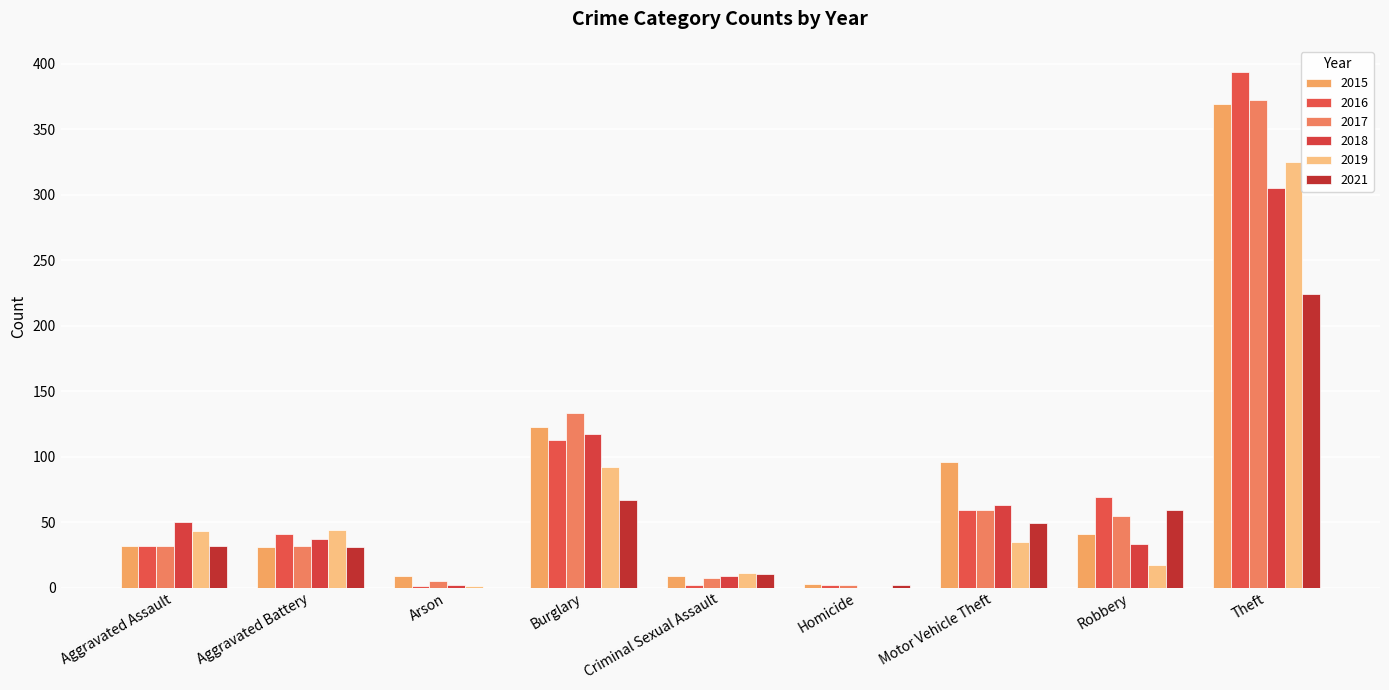

Where is 2018 nearest to the value 152?

Burglary